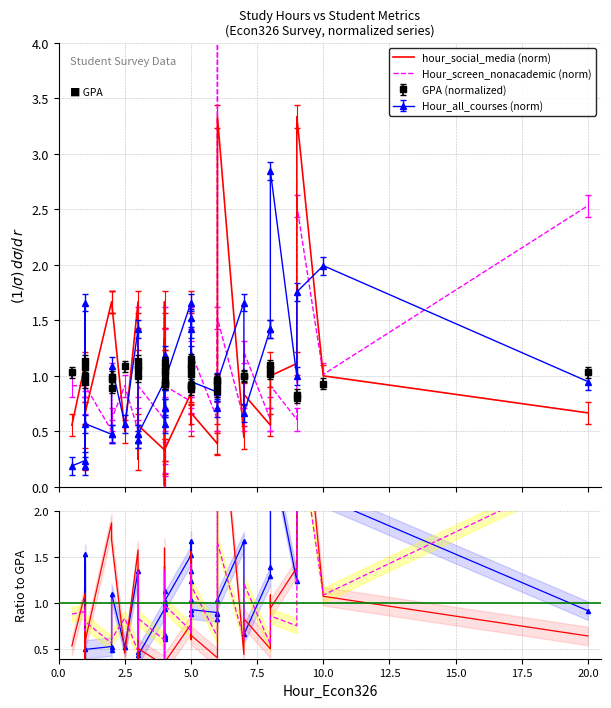

What is the greatest value displayed?

4.9